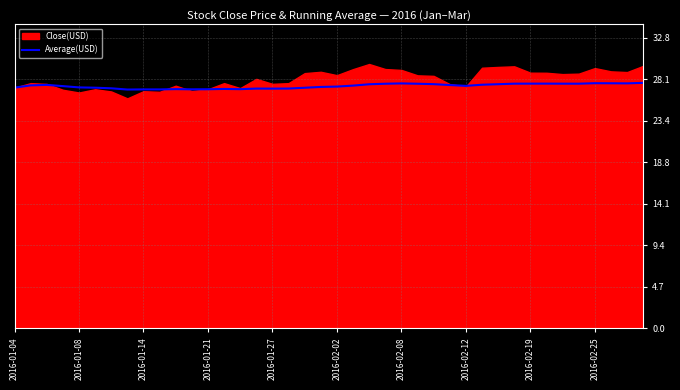

What is the difference between the maximum and minimum values?

0.8